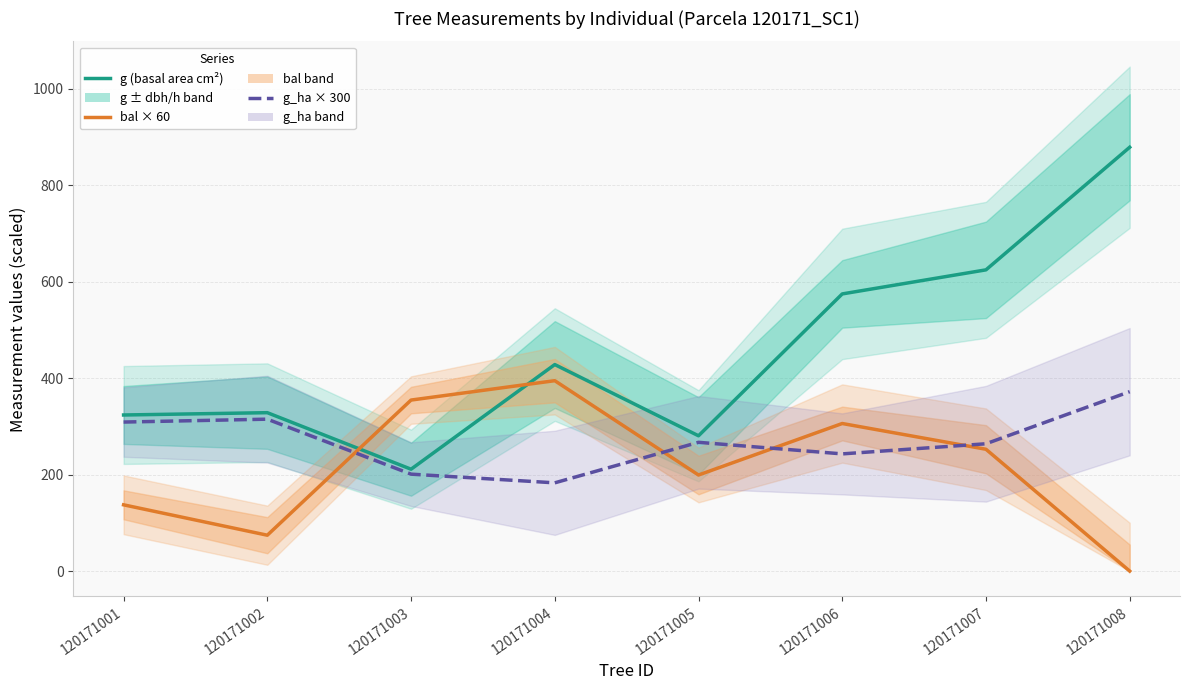

What is the spread (max minus min) of values at 120171005?

81.4